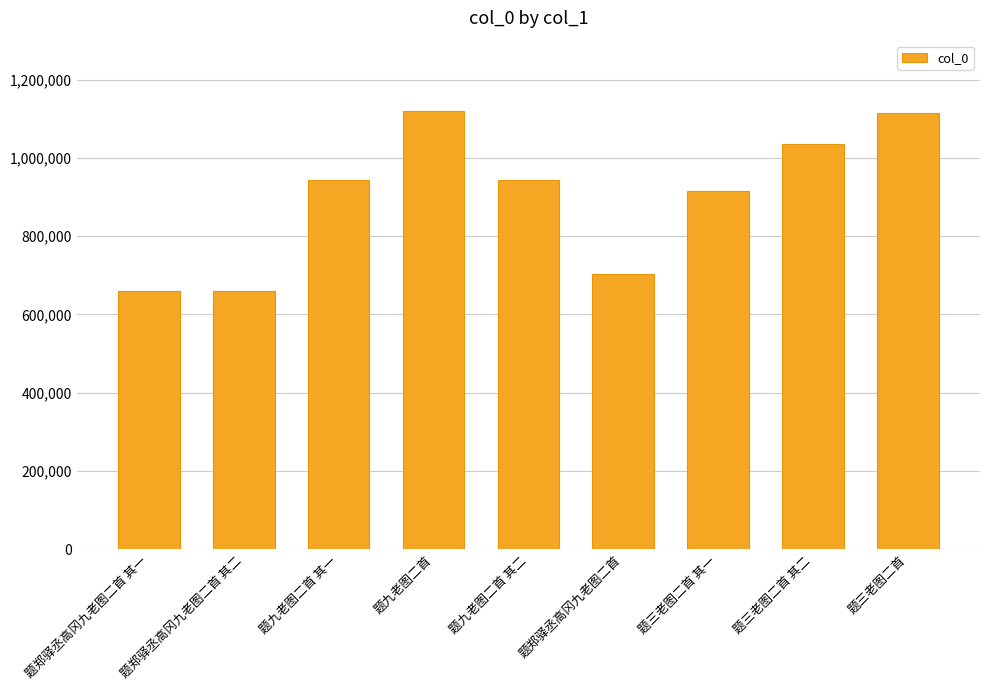

Which has a higher value, 题九老图二首 其一 or 题三老图二首 其一?

题九老图二首 其一